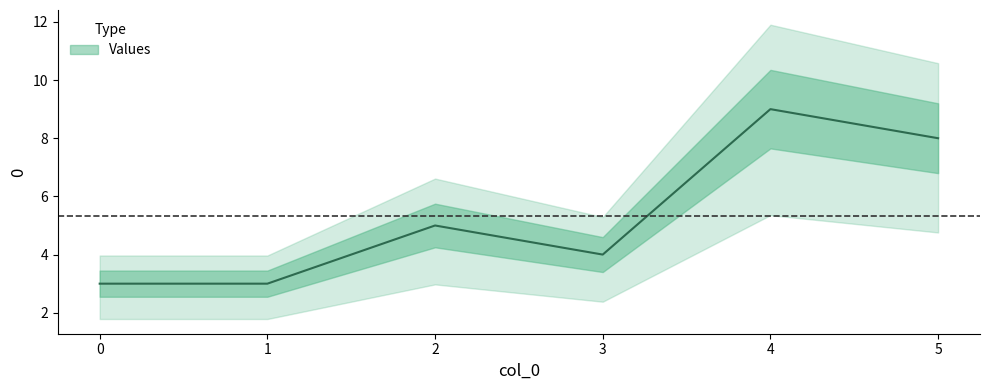

True or false: the data shows 4 at 3.

True